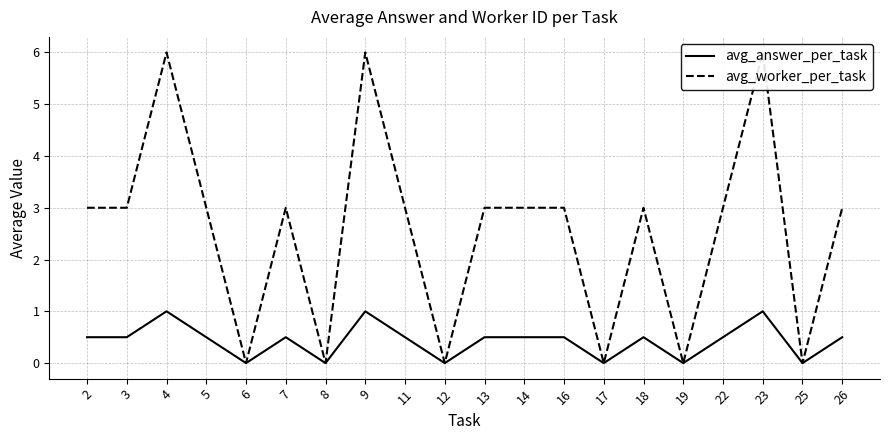

At how many categories does at least one series exceed 3?

3